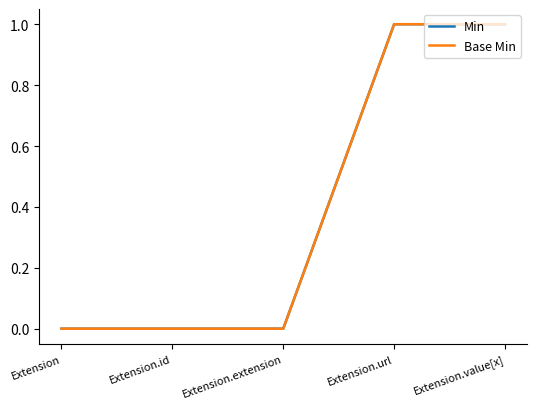

Is this an area chart (filled region under the line)?

No